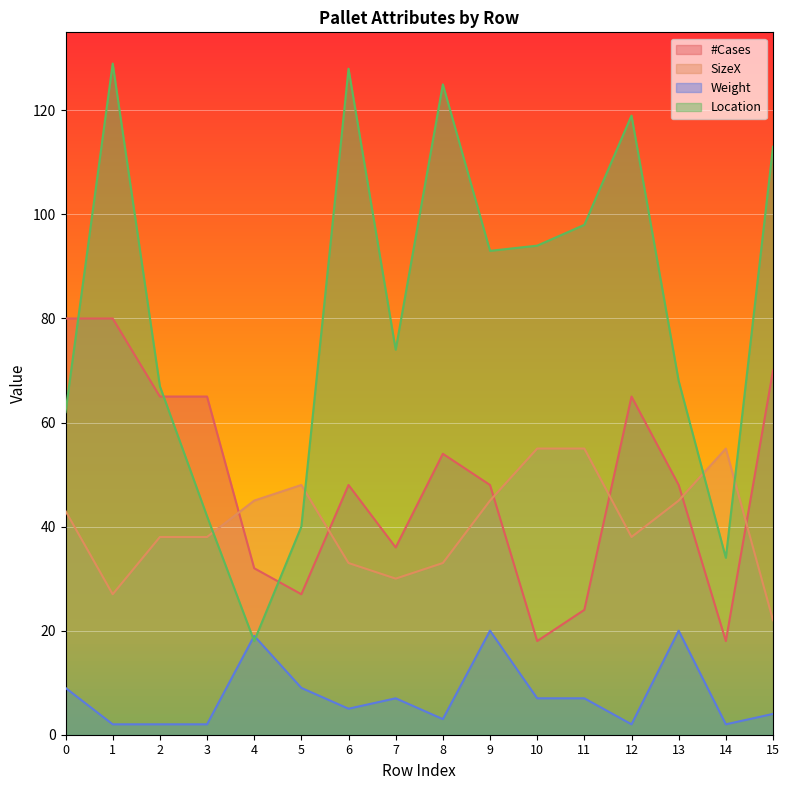

True or false: #Cases and Location cross at least once.

True